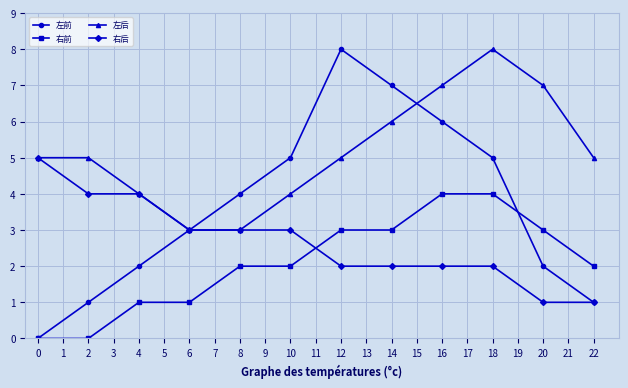

True or false: 左后 and 右前 cross at least once.

False